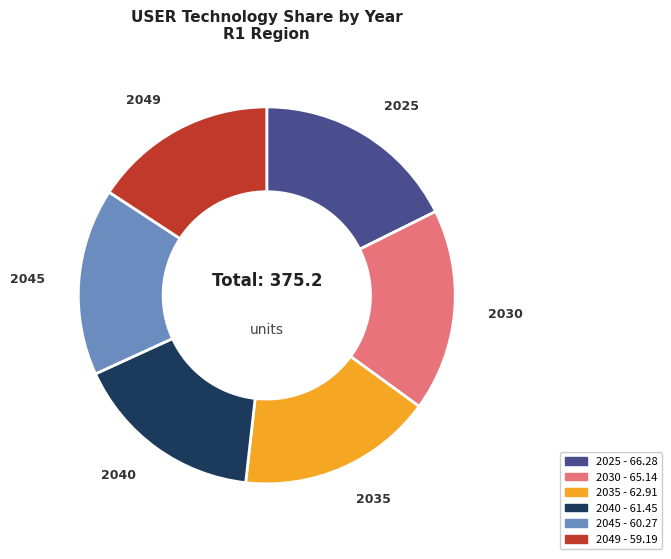

Between 2040 and 2025, which is larger?

2025